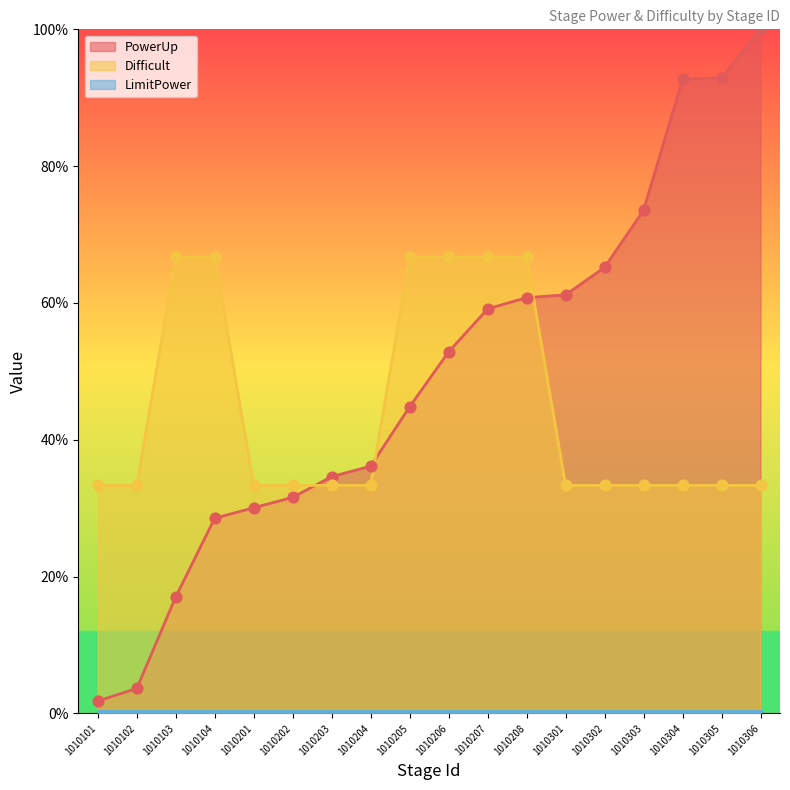

At which category is the sum across all series the highest?

1010306